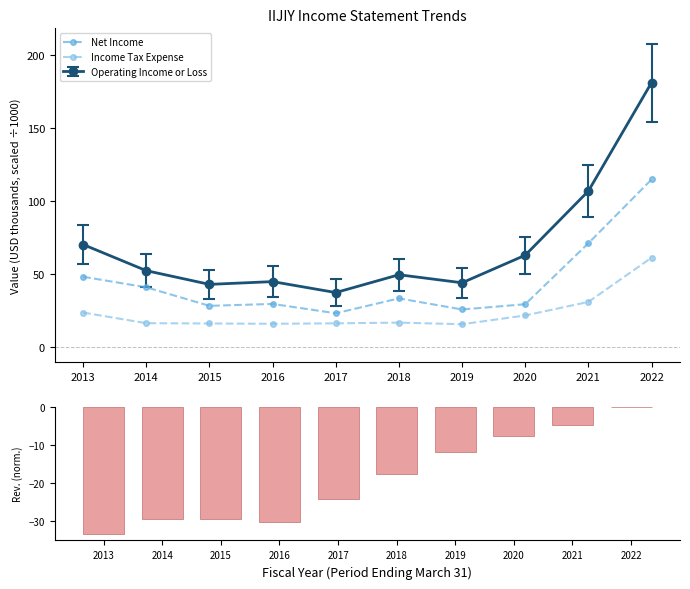

The value of Total Revenue (normalized) at 2019 is -18.7. True or false?

False